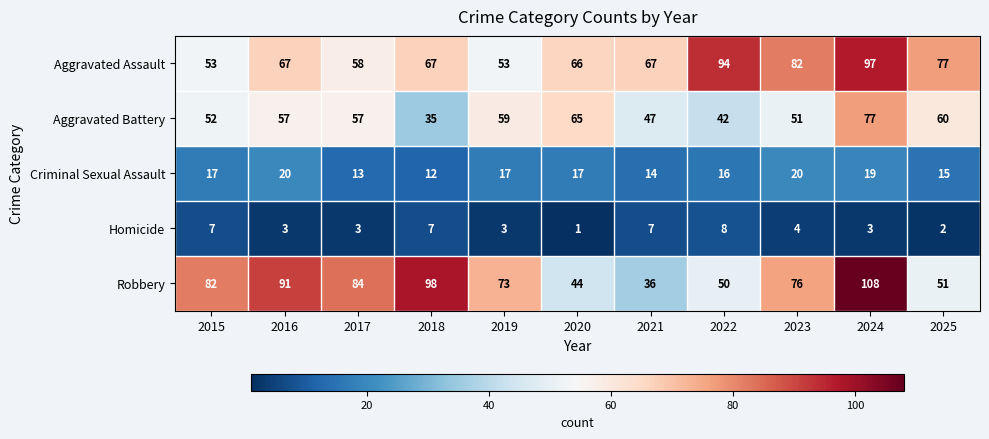

How many values in the Homicide series are below 3?

2